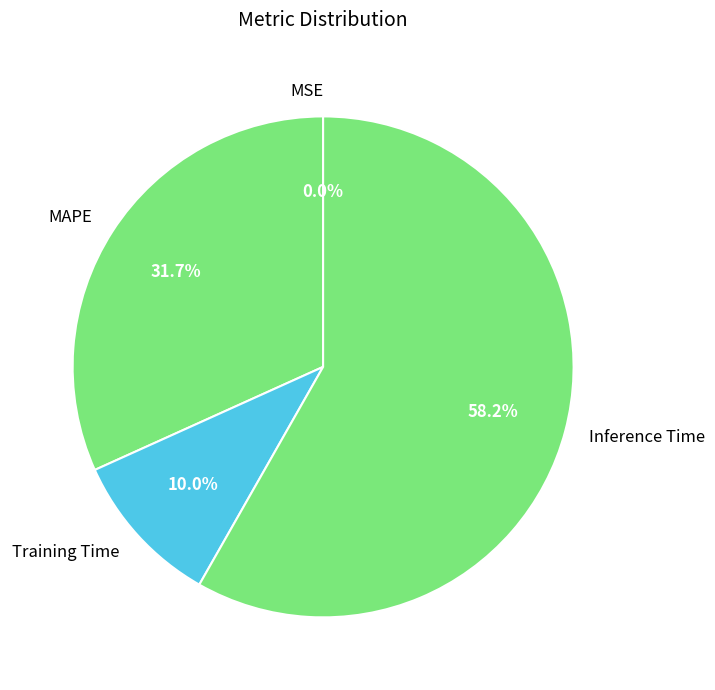

Is Inference Time the majority of the pie?

Yes